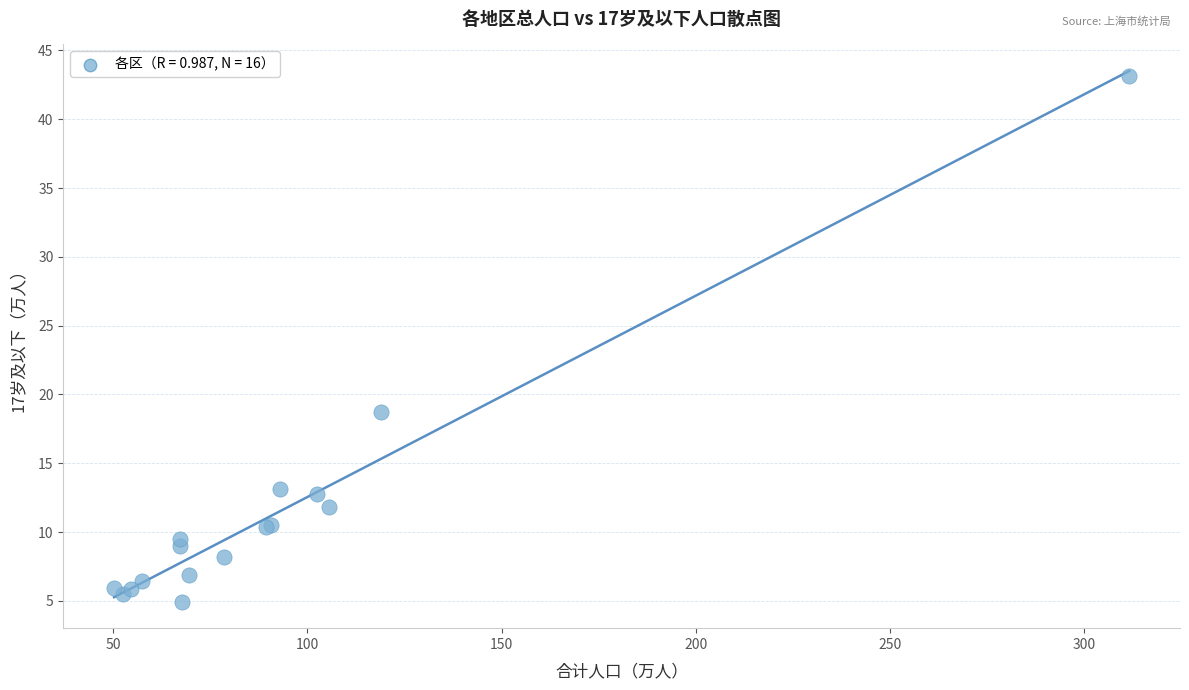

What Y value in the scatter plot is closest to 24?

18.7